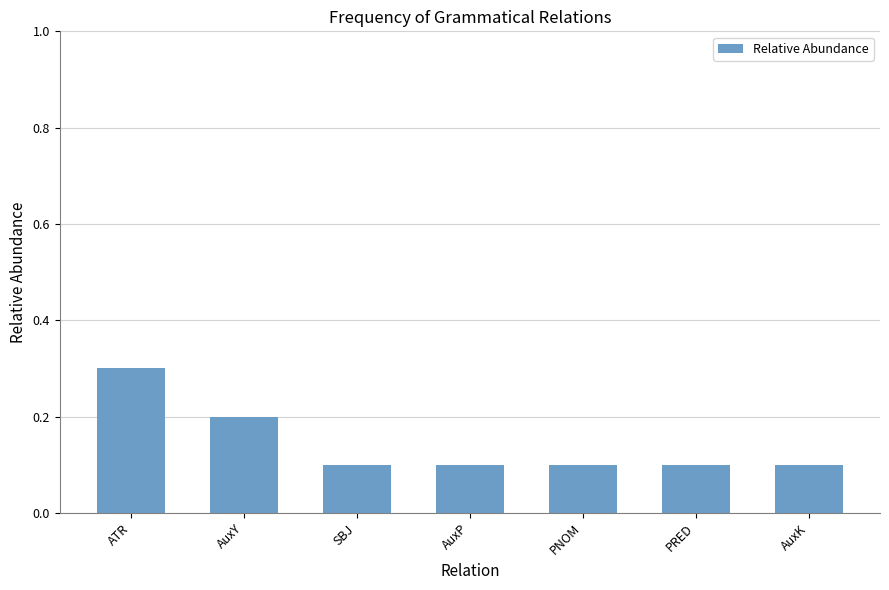

How many bars are there in total?

7